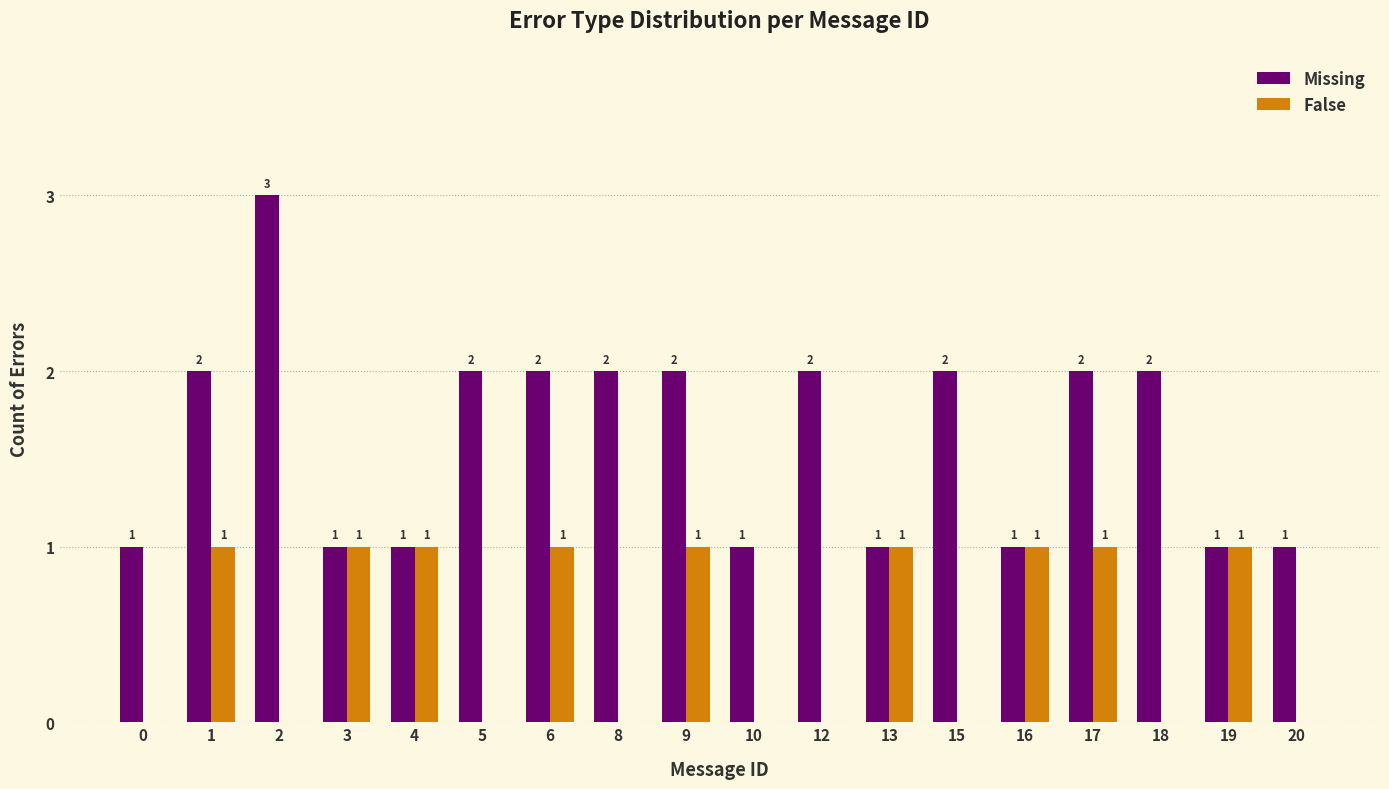

Are the bars grouped side by side (vs. stacked)?

Yes